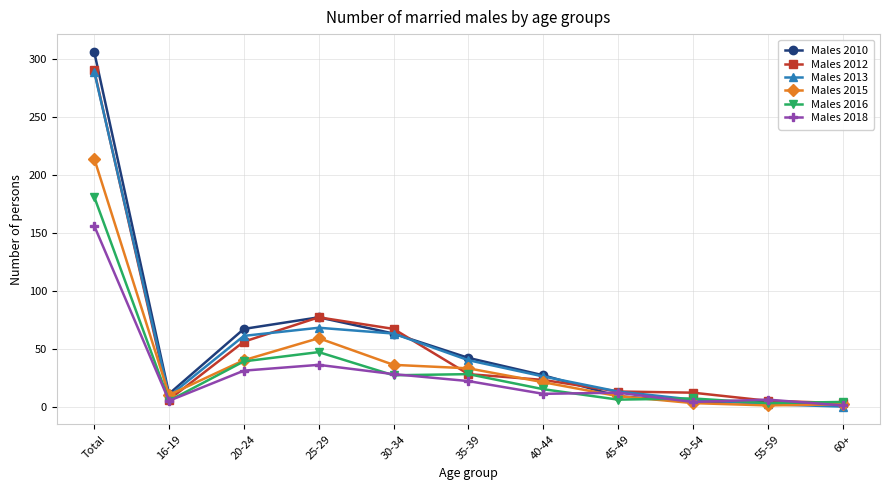

Which series has the largest range (max minus min)?

Males 2010